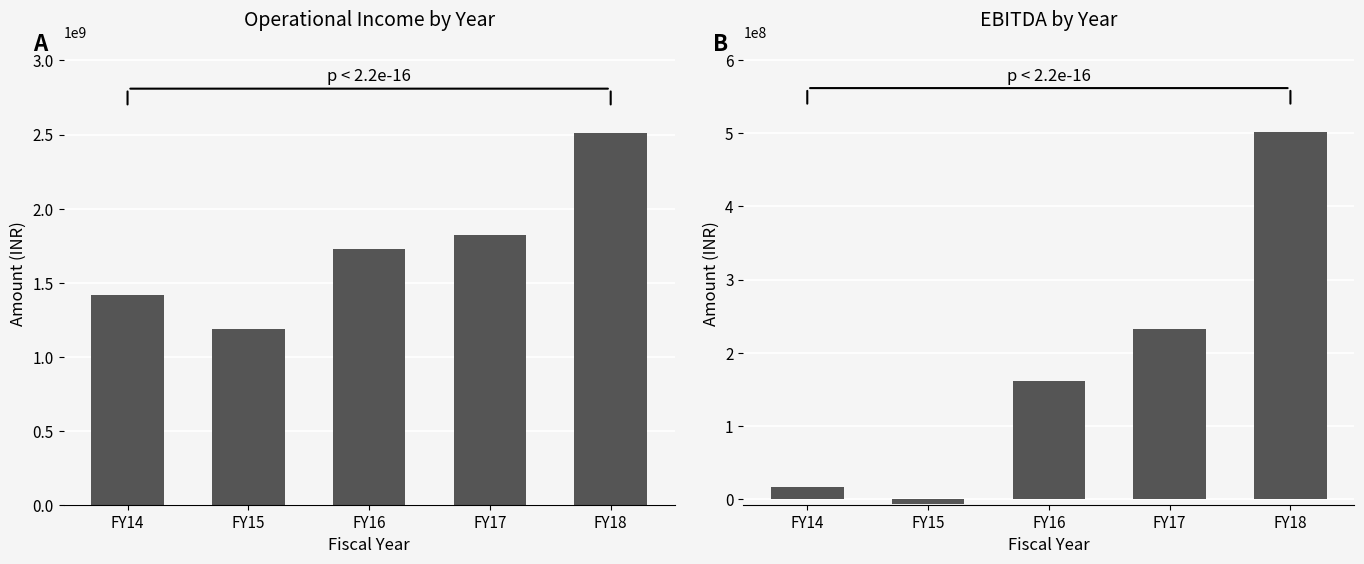

Between FY14 and FY17, which is larger?

FY17